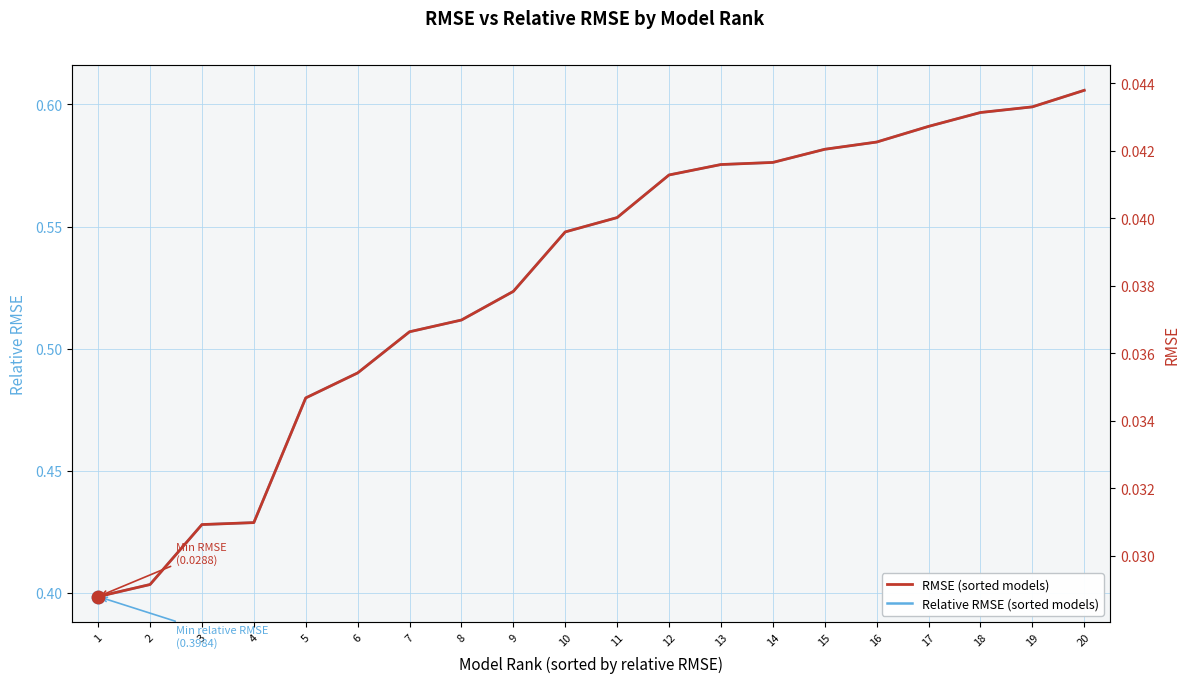

Is the value of RMSE (sorted models) at 17 greater than the value of Relative RMSE (sorted models) at 8?

No